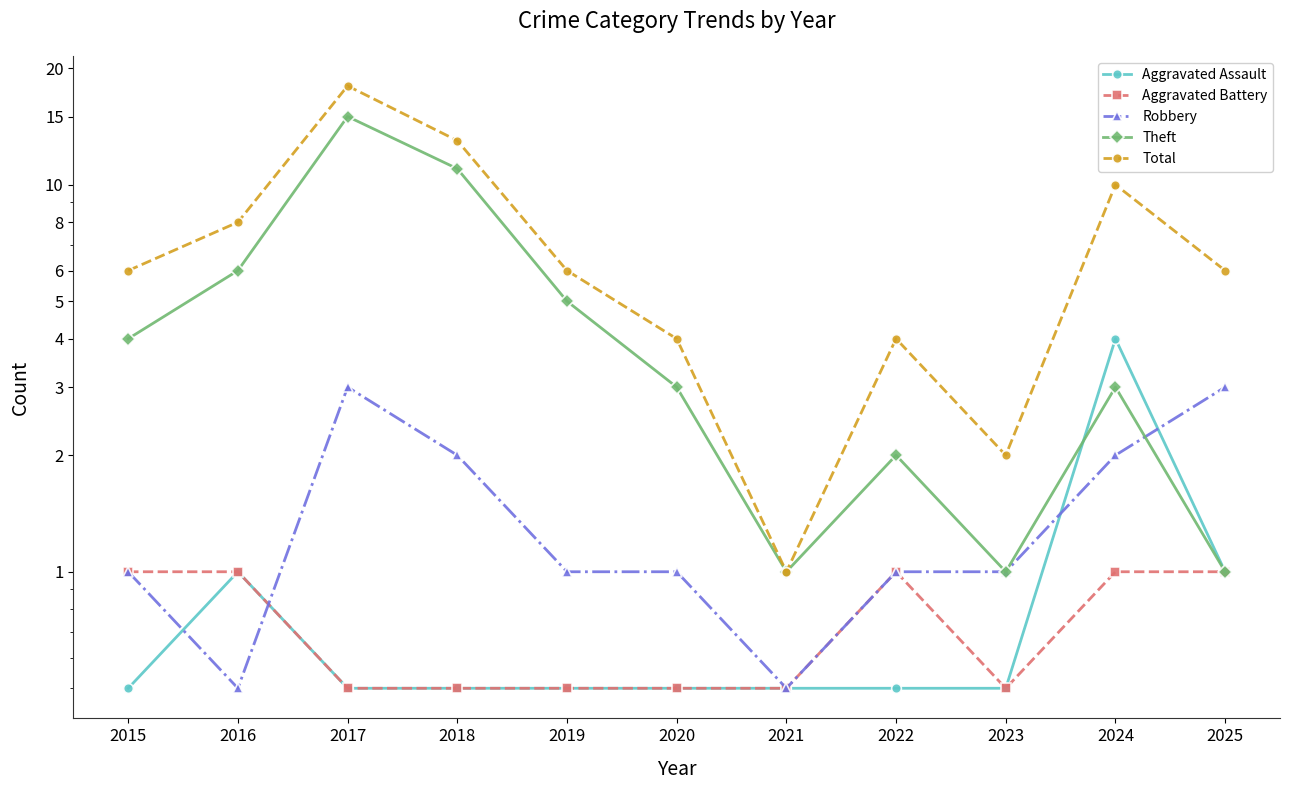

Where is Robbery nearest to the value 1?

2015